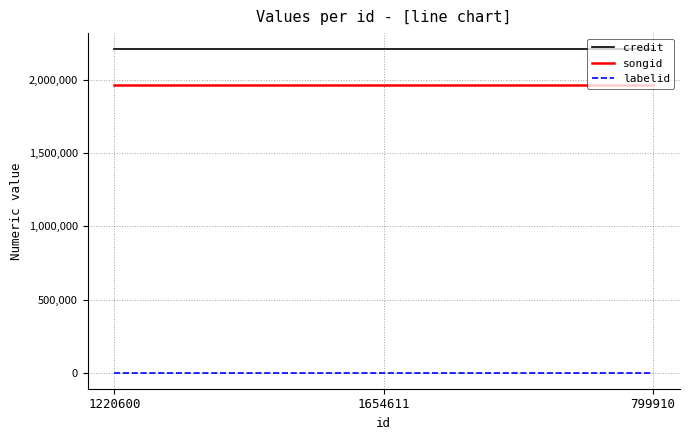

True or false: credit has a value of 2206034 at 1654611.

True